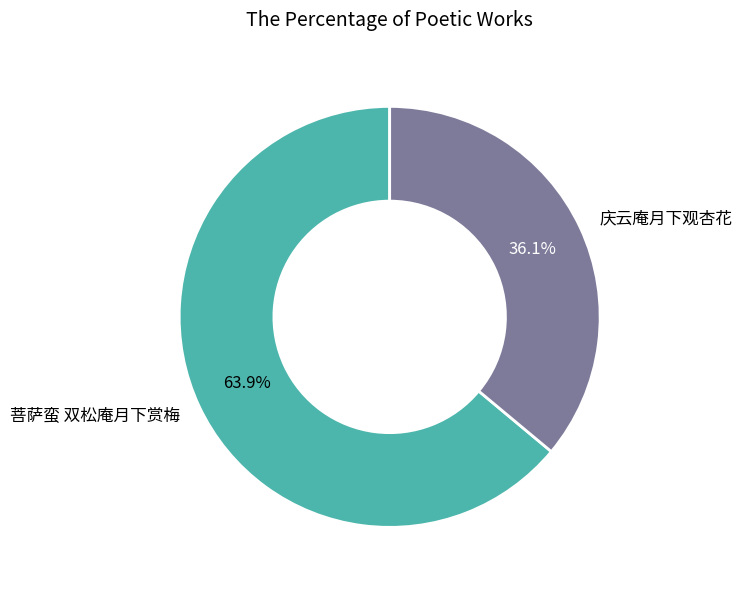

Do 庆云庵月下观杏花 and 菩萨蛮 双松庵月下赏梅 together represent more than half of the pie?

Yes